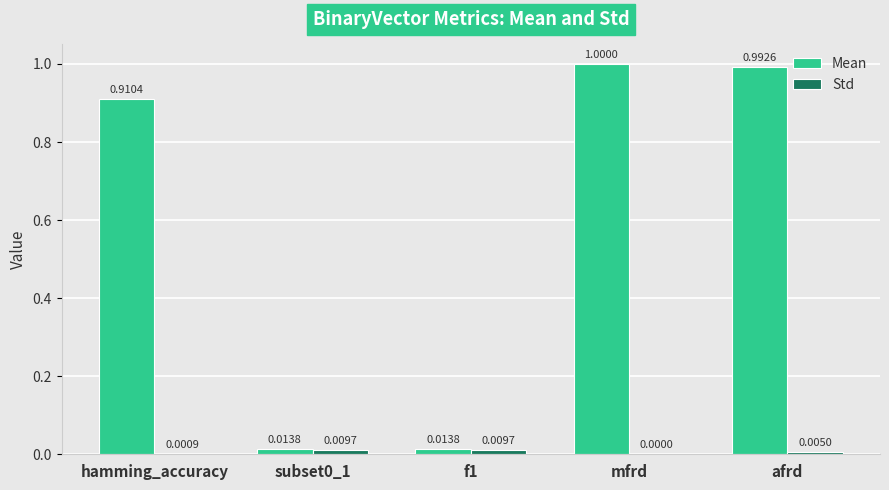

At which category is the sum across all series the highest?

mfrd